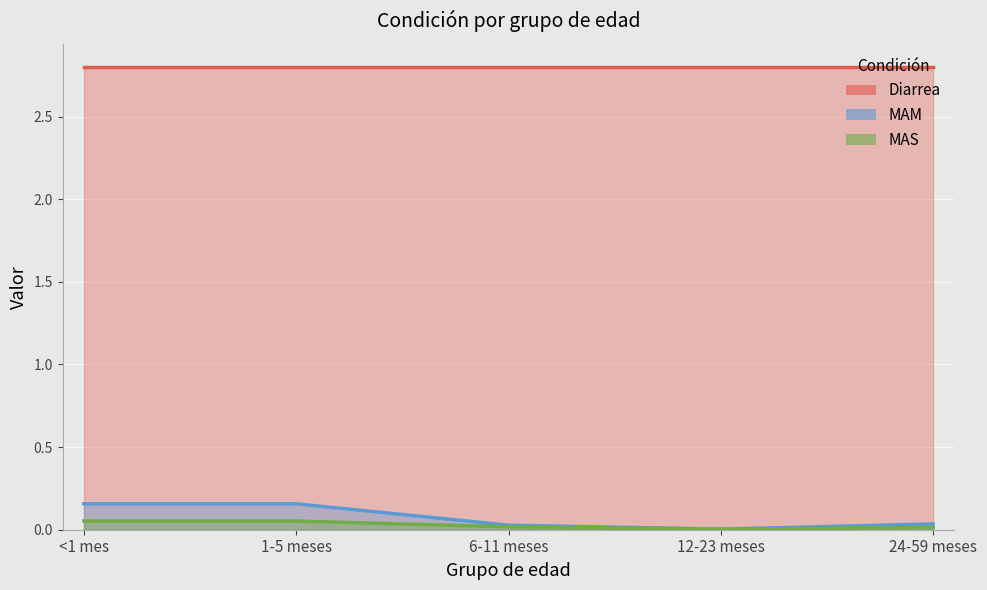

Rank the series by their maximum value, from highest to lowest.

Diarrea, MAM, MAS